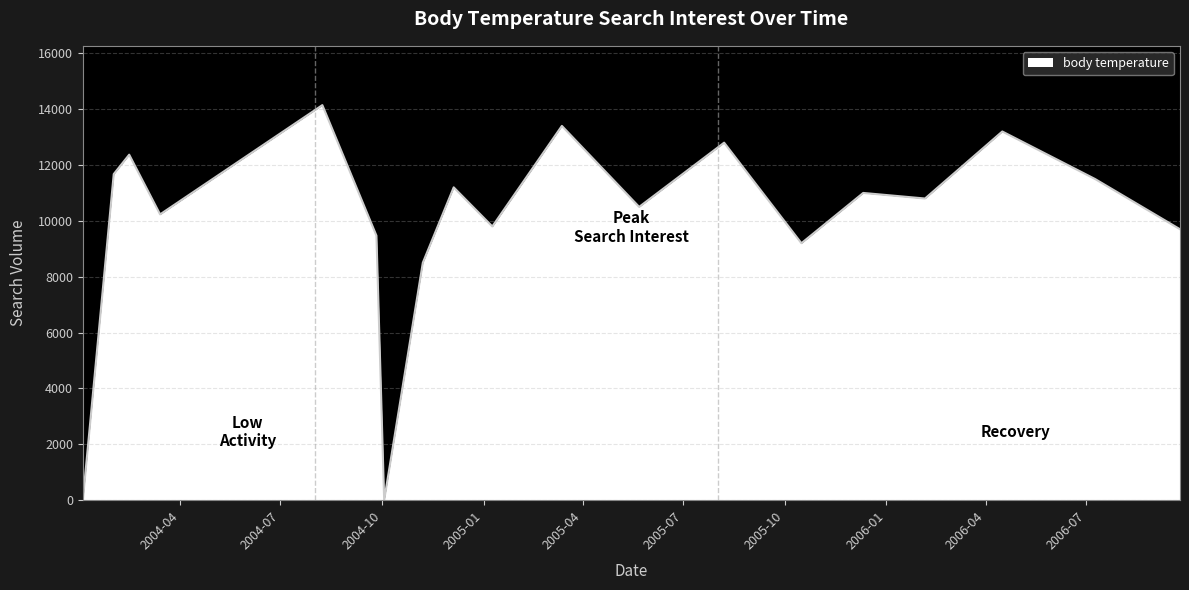

What is the greatest value displayed?

14144.6